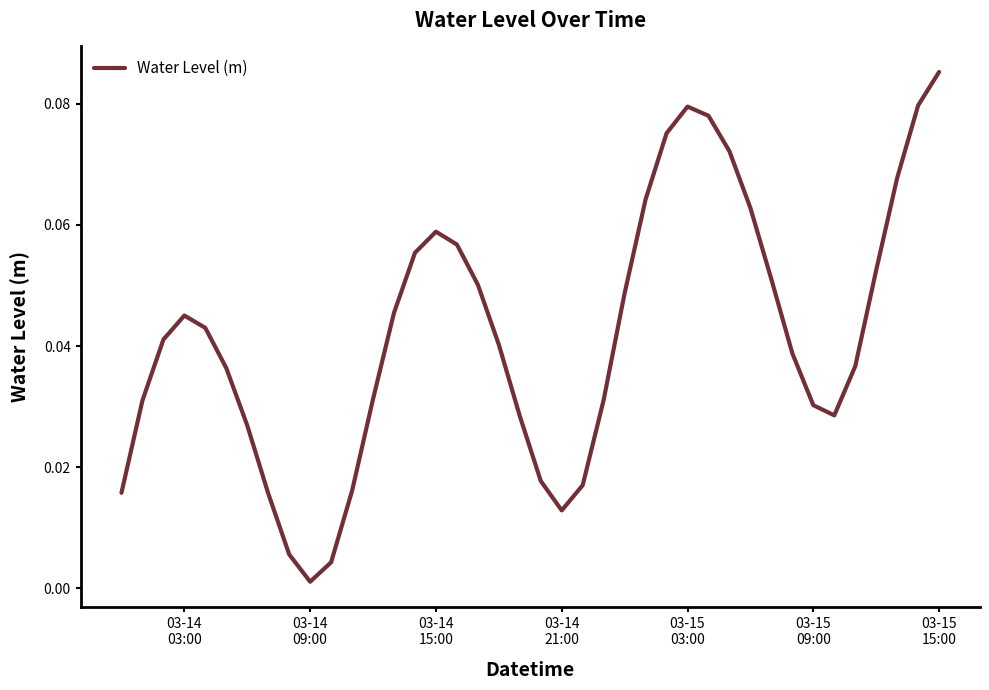

How many lines are shown in the chart?

1